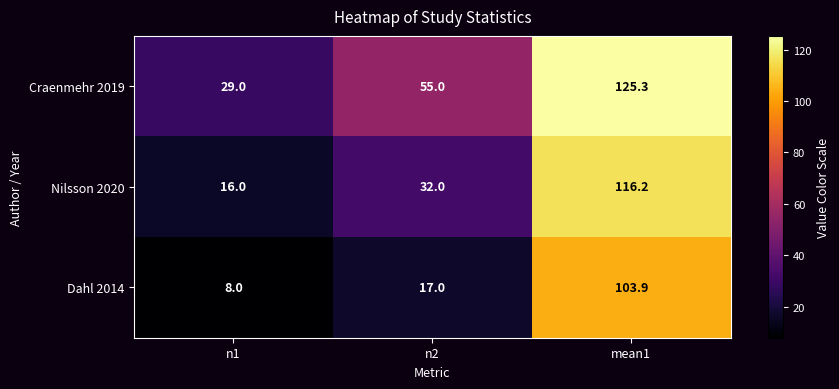

Reading left to right, transcribe all the data shown in this chart.

Craenmehr 2019: 29.0	55.0	125.3
Nilsson 2020: 16.0	32.0	116.2
Dahl 2014: 8.0	17.0	103.9